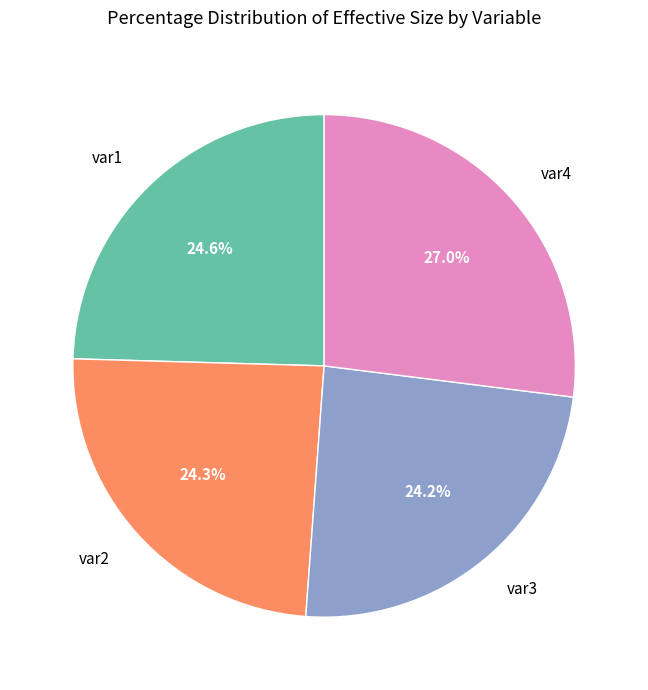

What is the ratio of the value at var4 to the value at var3?

1.1